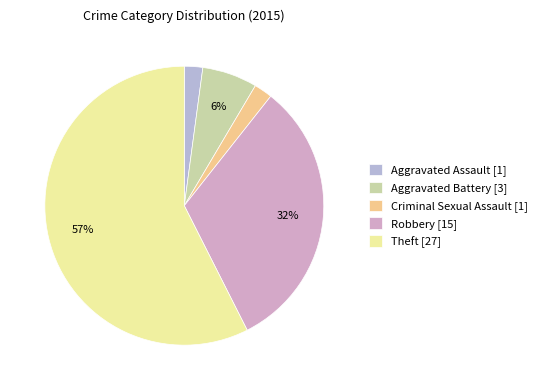

To the nearest percent, what is the difference between the largest and smallest slice percentages?

55%